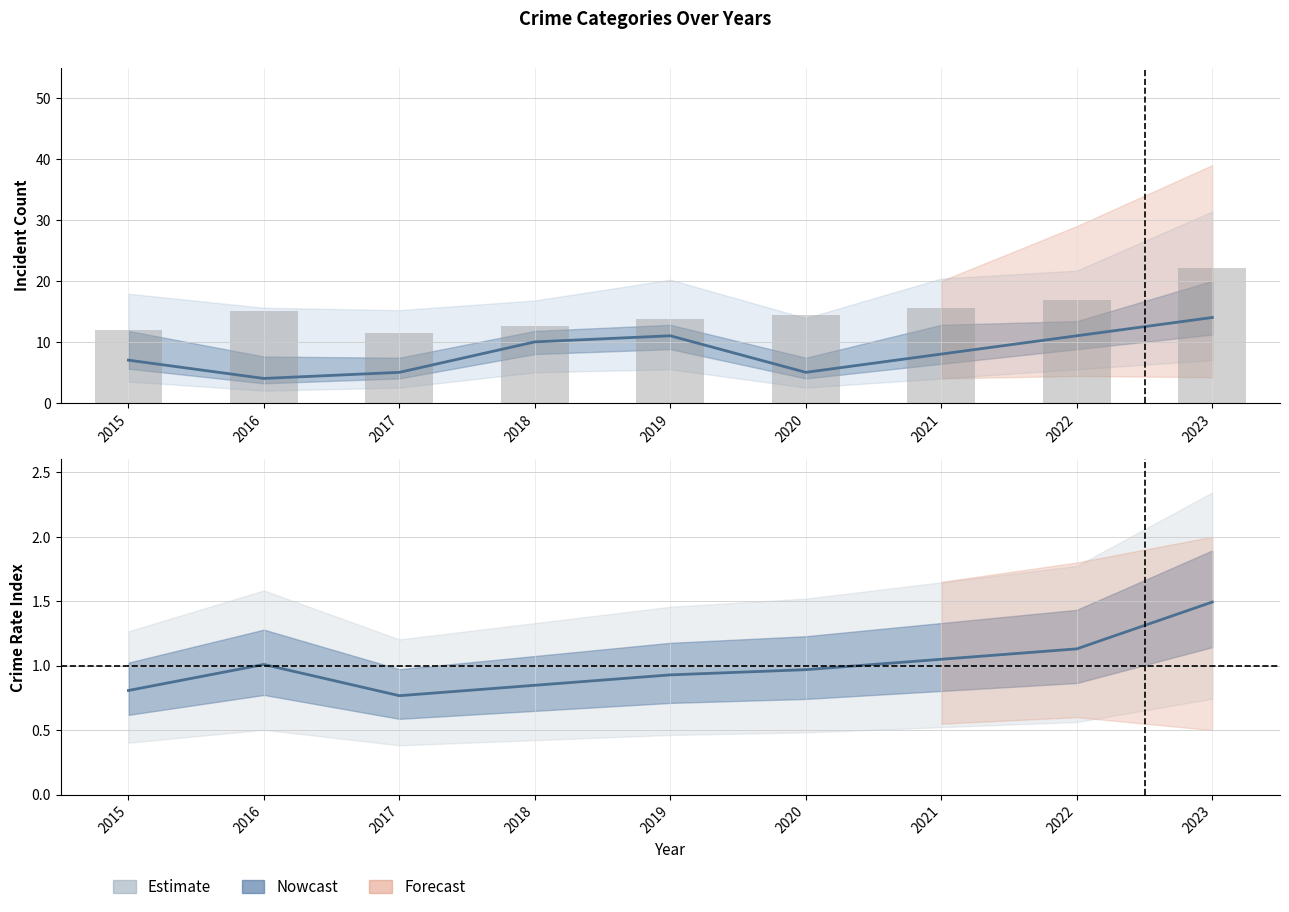

What is the approximate value of Total at 2023?

22.2